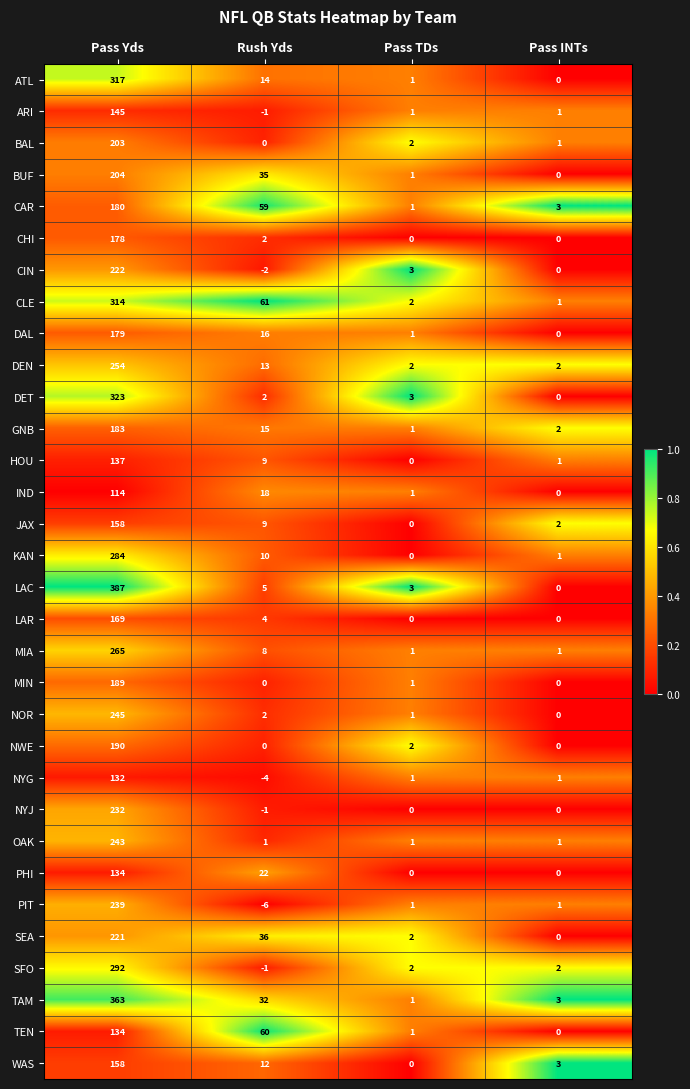

What is the total value across all series at Pass INTs?

26